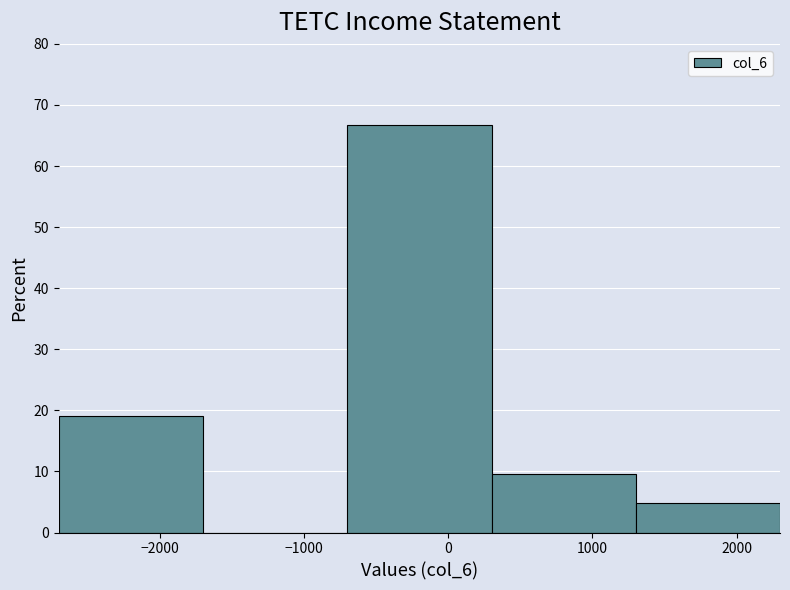

Reading left to right, transcribe this chart: for each bar, give the range it covers on the x-axis and its height. The values are not printed on the chart, so give them approximately, as read against the axis.

-2700 to -1700: 19
-1700 to -700: 0
-700 to 300: 67
300 to 1300: 10
1300 to 2300: 5